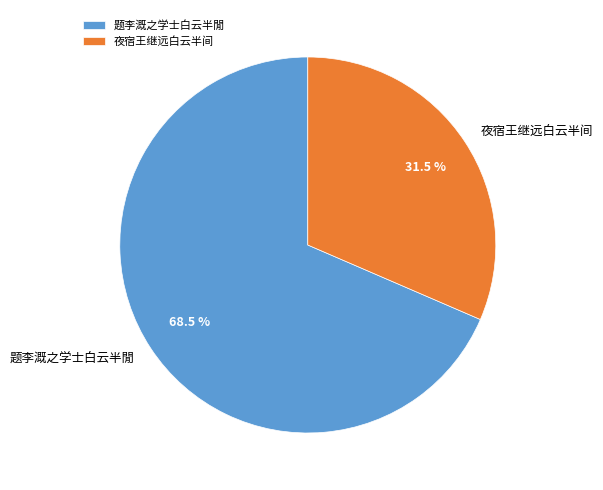

Rank the categories by value from lowest to highest.

夜宿王继远白云半间, 题李溉之学士白云半閒